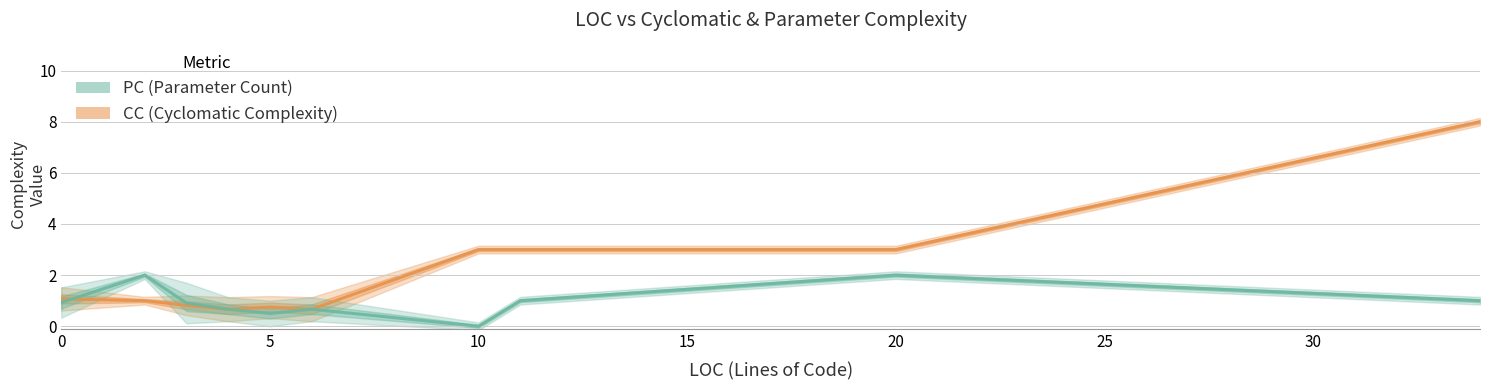

Between 25 and 8, which series saw the biggest shift?

CC (Cyclomatic Complexity)